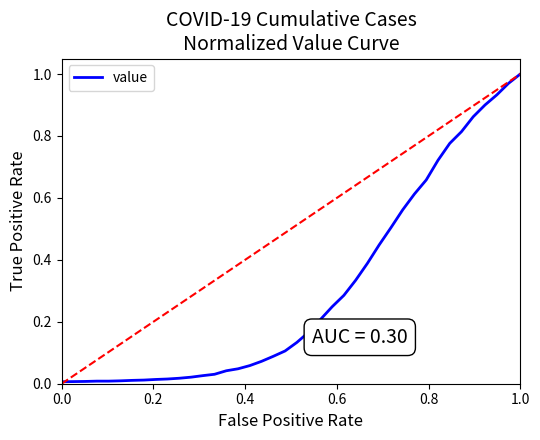

What is the average value?

0.3